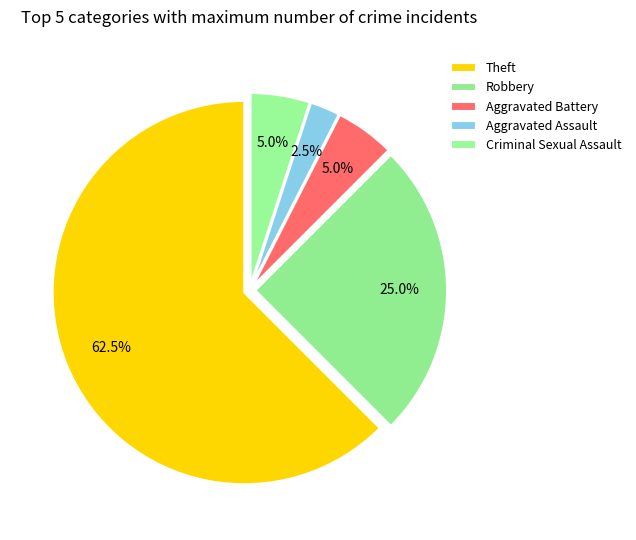

To the nearest percent, what is the average slice percentage?

20%